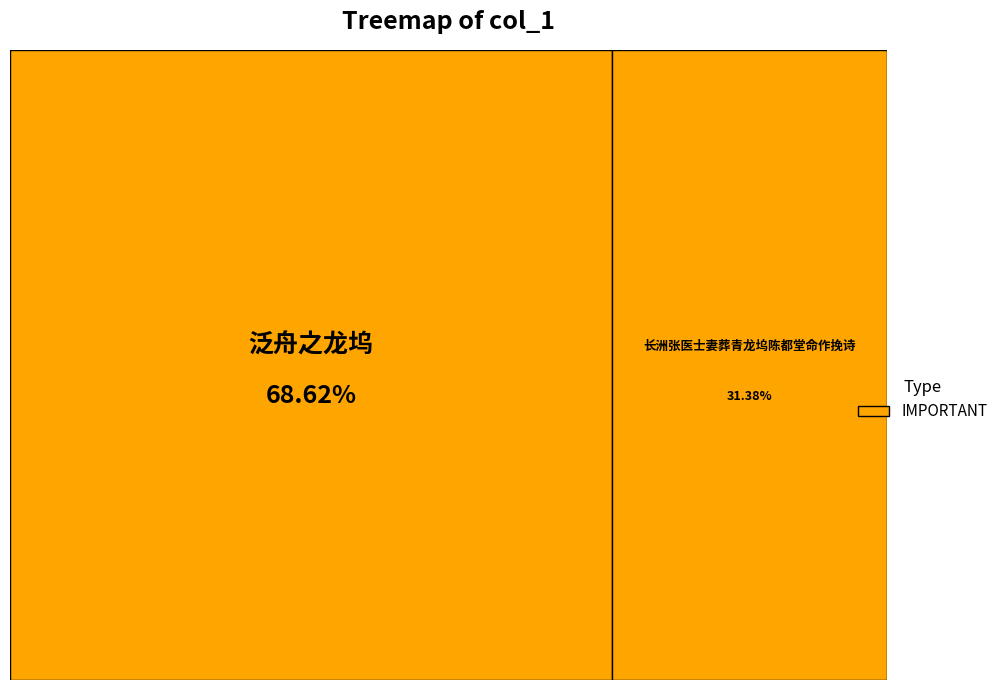

To the nearest percent, what percentage of the pie is 长洲张医士妻葬青龙坞陈都堂命作挽诗?

31%